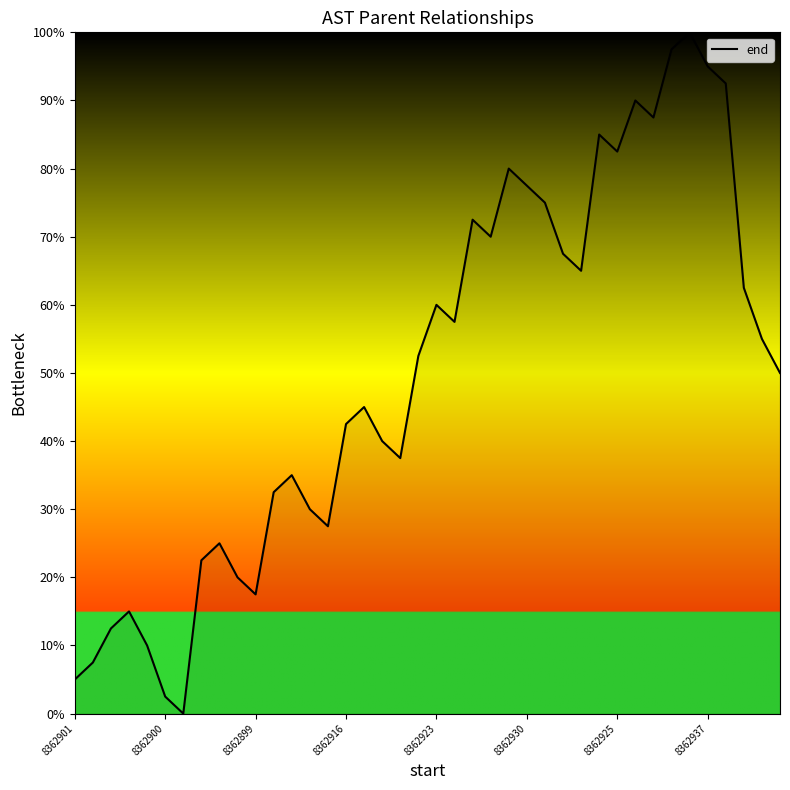

How many values exceed 52?

20